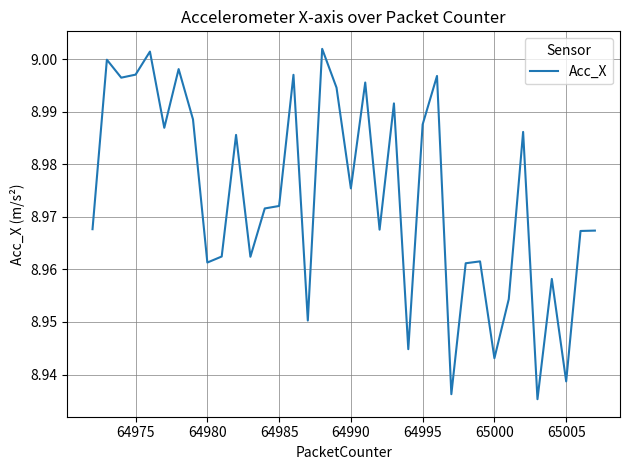

What is the greatest value displayed?

9.0